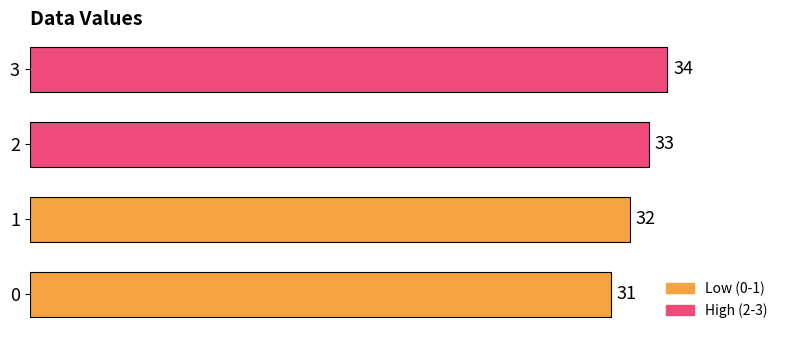

What is the ratio of the value at 1 to the value at 0?

1.0